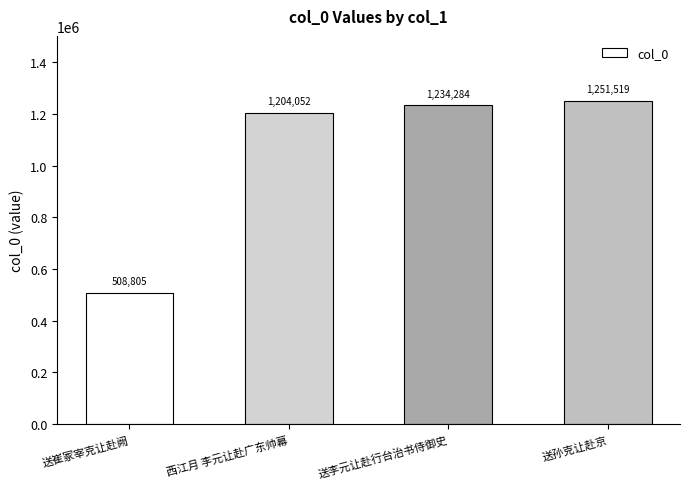

List the labels in order of value, smallest first.

送崔冢宰克让赴阙, 西江月 李元让赴广东帅幕, 送李元让赴行台治书侍御史, 送孙克让赴京